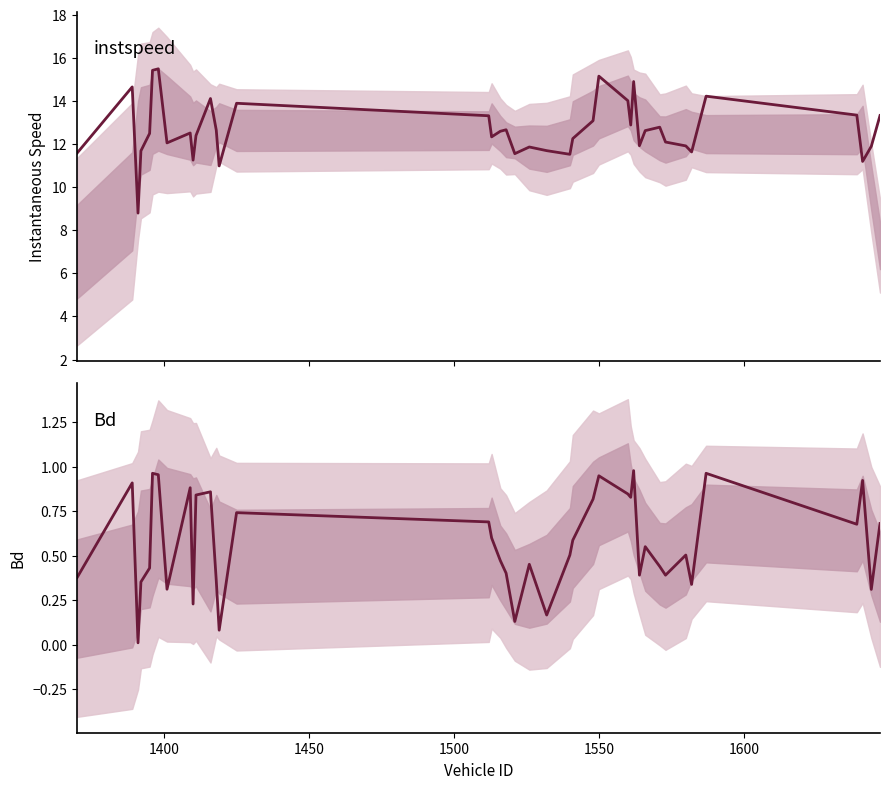

What is the value of the Bd point at the 2nd from the left?

0.9